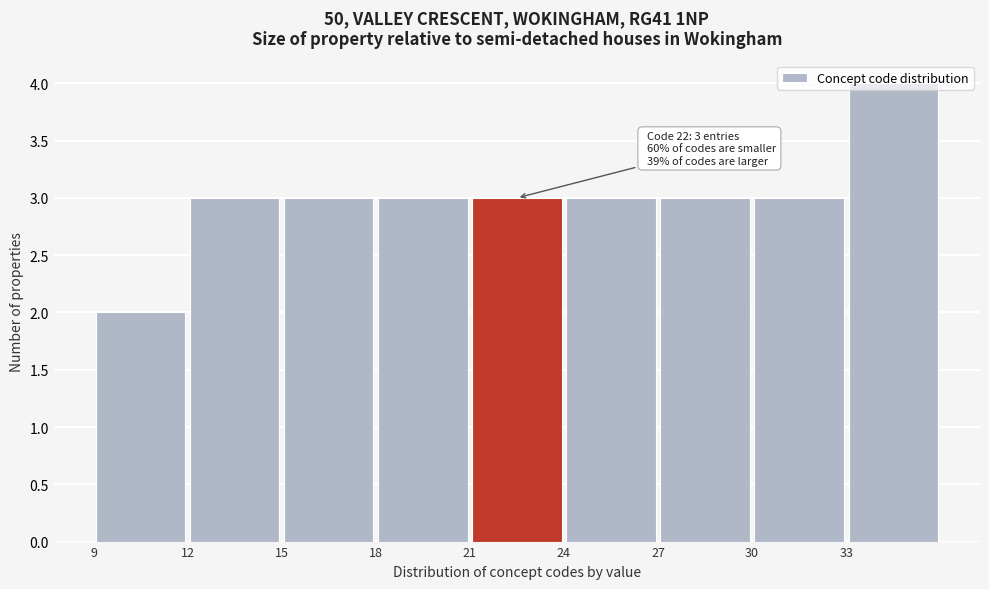

Over which range of the x-axis is the bar tallest?

33 to 36